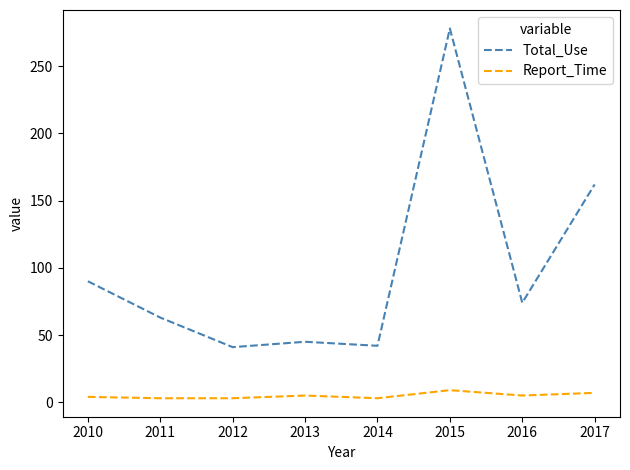

At which category is the sum across all series the highest?

2015